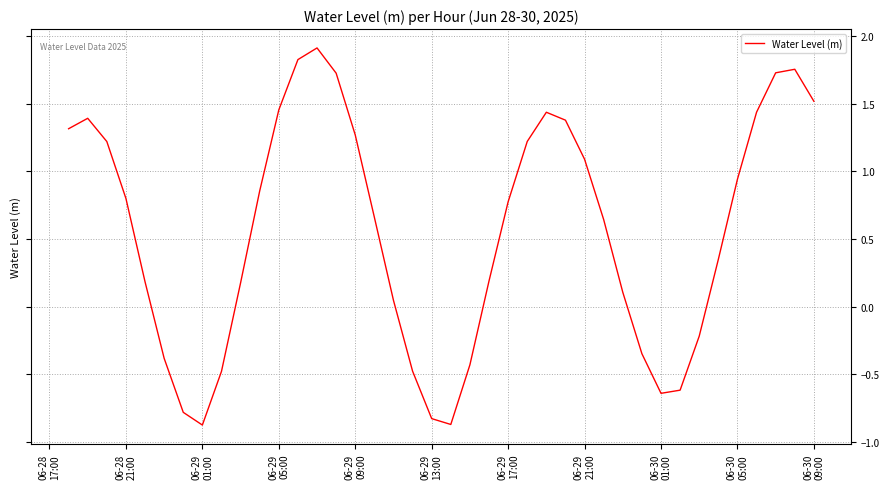

What is the minimum value shown in the chart?

-0.9